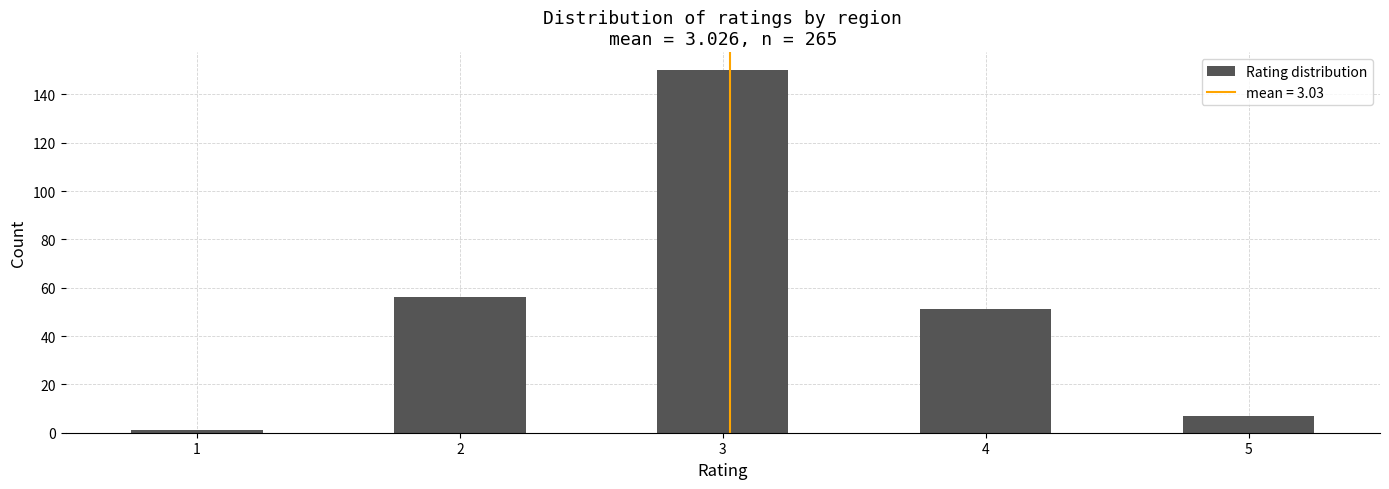

What is the height of the bar covering 1.75 to 2.25 on the x-axis? Neither the bar edges nor the heights are printed on the chart, so give them approximately, as read against the axes.

56